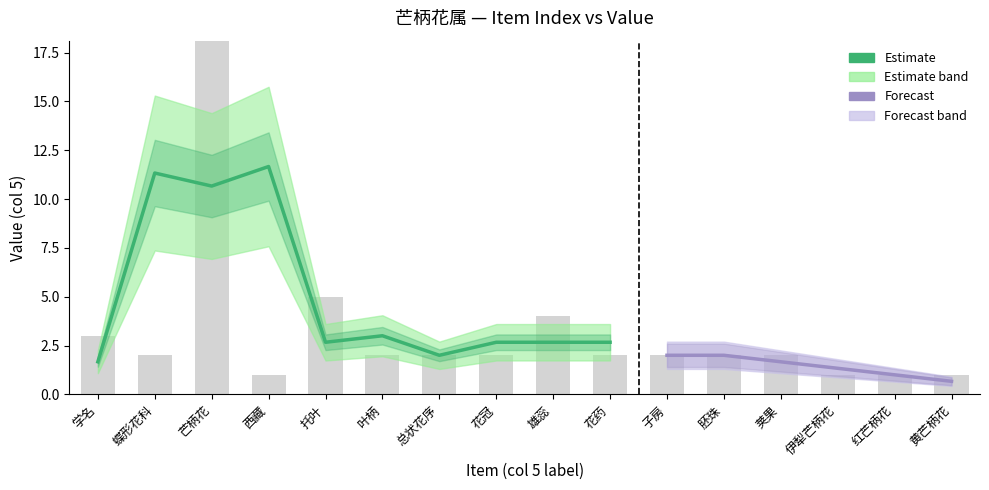

Rank the categories by value from highest to lowest.

芒柄花, 托叶, 雄蕊, 学名, 蝶形花科, 叶柄, 总状花序, 花冠, 花药, 子房, 胚珠, 荚果, 西藏, 伊犁芒柄花, 红芒柄花, 黄芒柄花